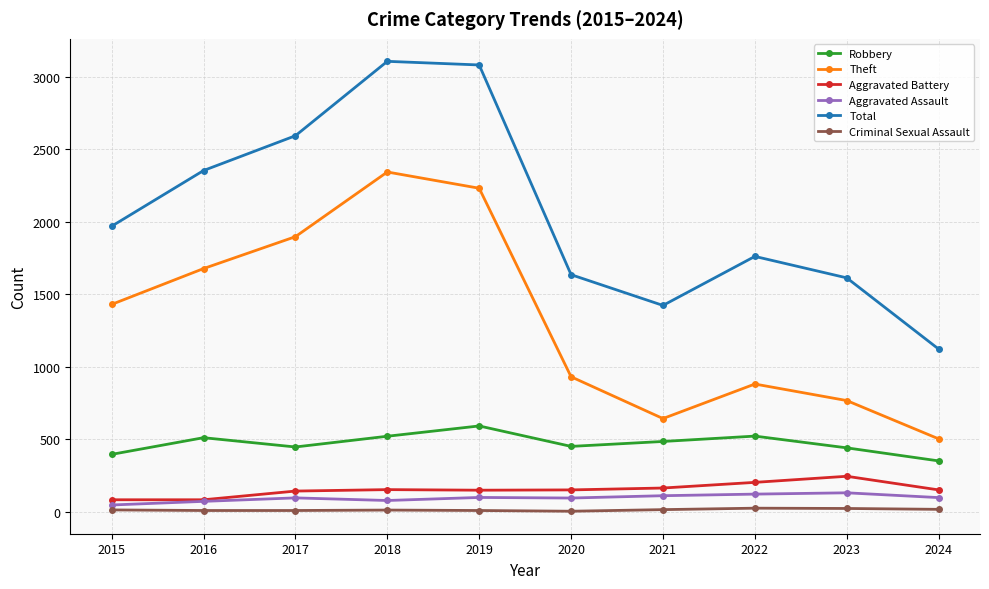

What value does the Criminal Sexual Assault series have at 2019, to the nearest 10?

10